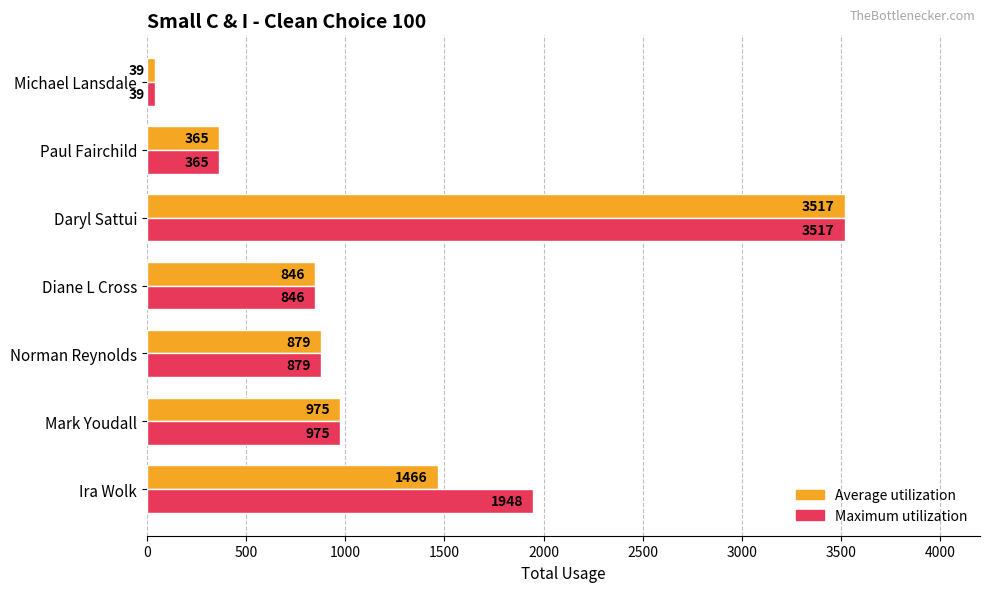

Rank the series by their average value, from highest to lowest.

Maximum utilization, Average utilization